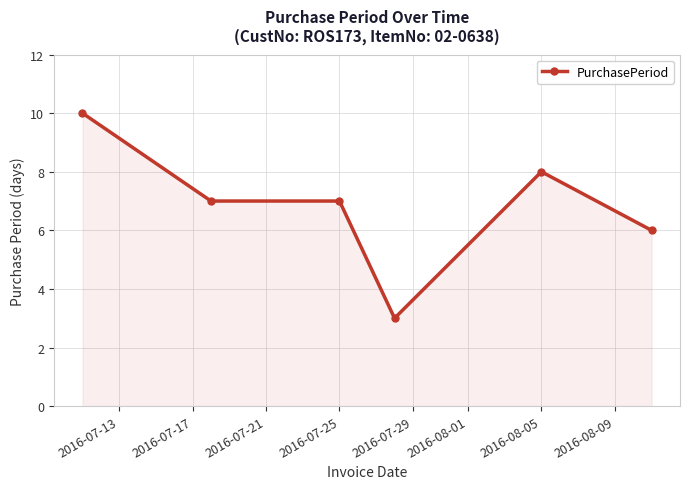

What is the minimum value shown in the chart?

3